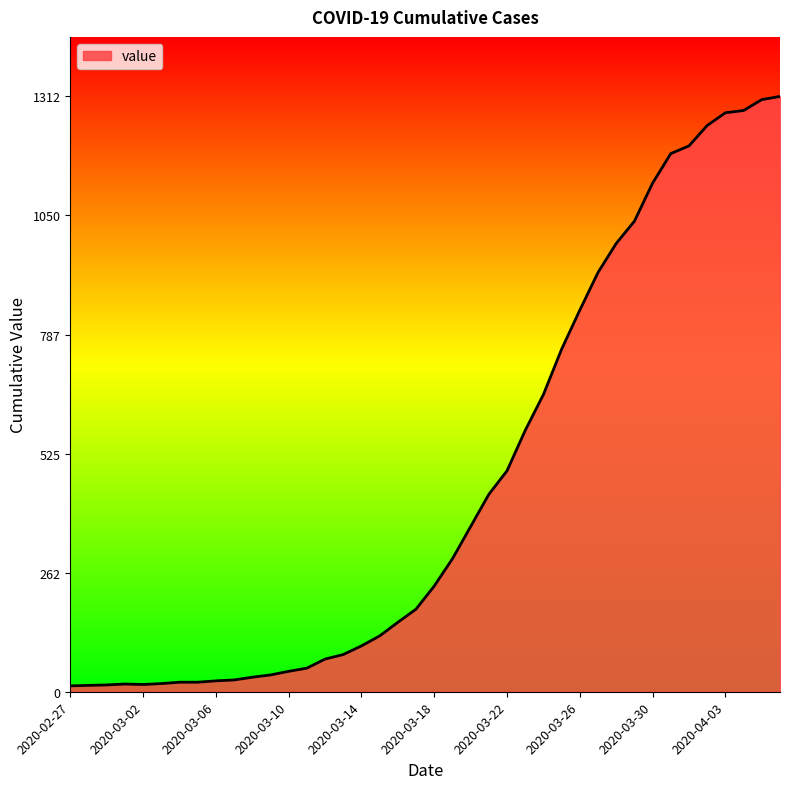

What is the maximum value shown in the chart?

1312